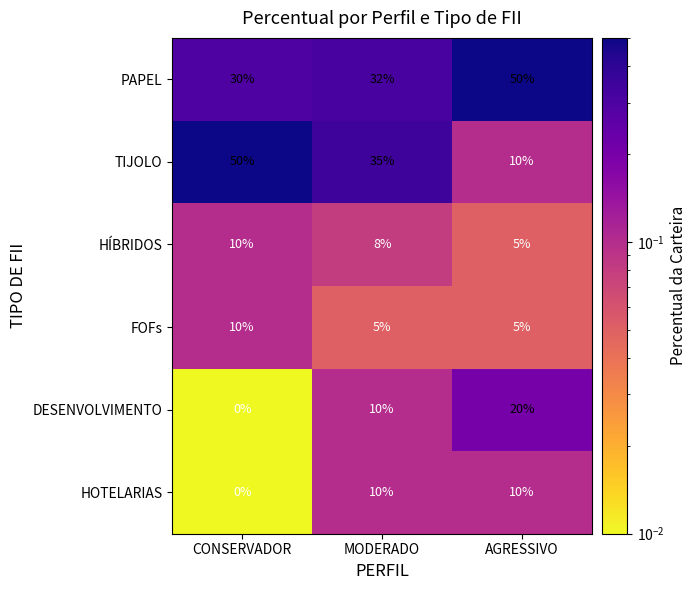

Which series has the widest spread of values?

TIJOLO